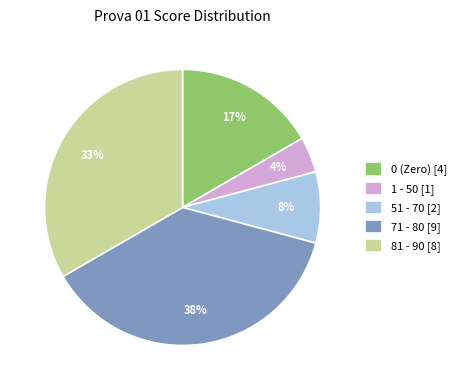

Is there a majority slice in this chart?

No